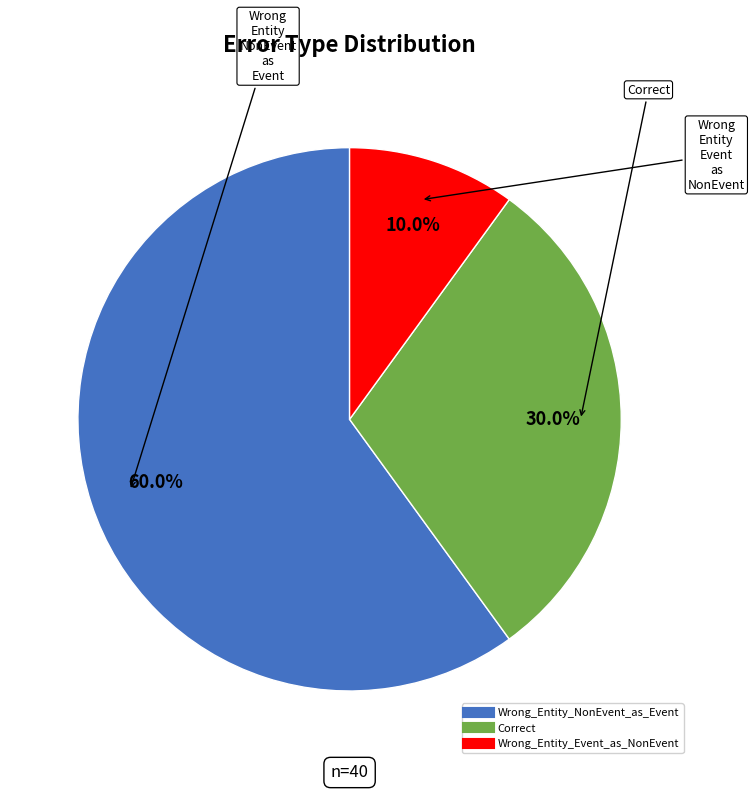

Is there any slice that represents more than half of the pie?

Yes